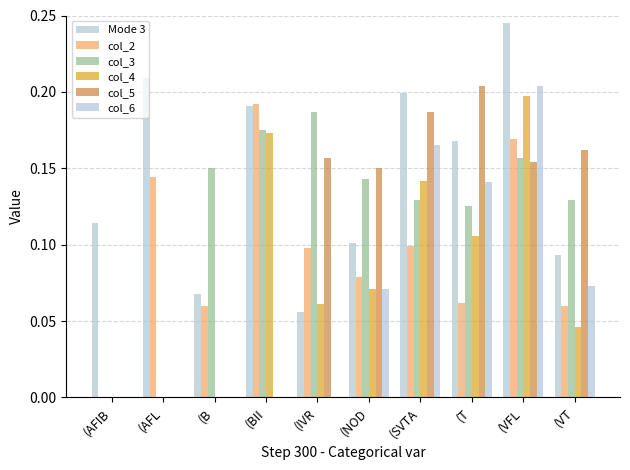

What is the lowest value of the Mode 3 series?

0.1